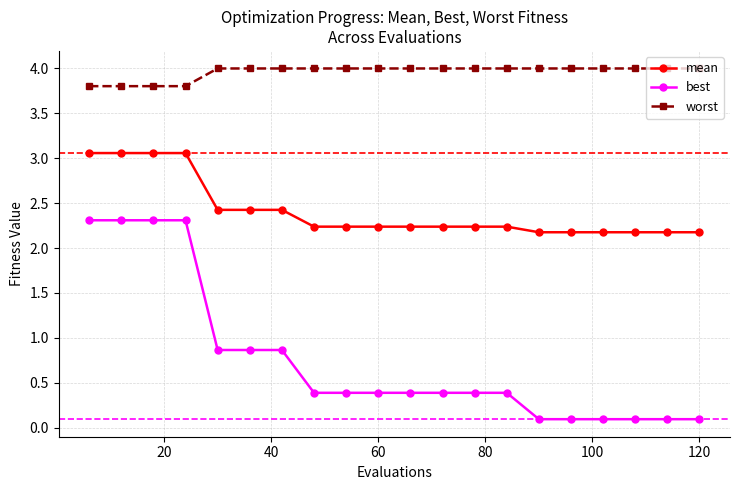

Rank the series by their maximum value, from lowest to highest.

best, mean, worst